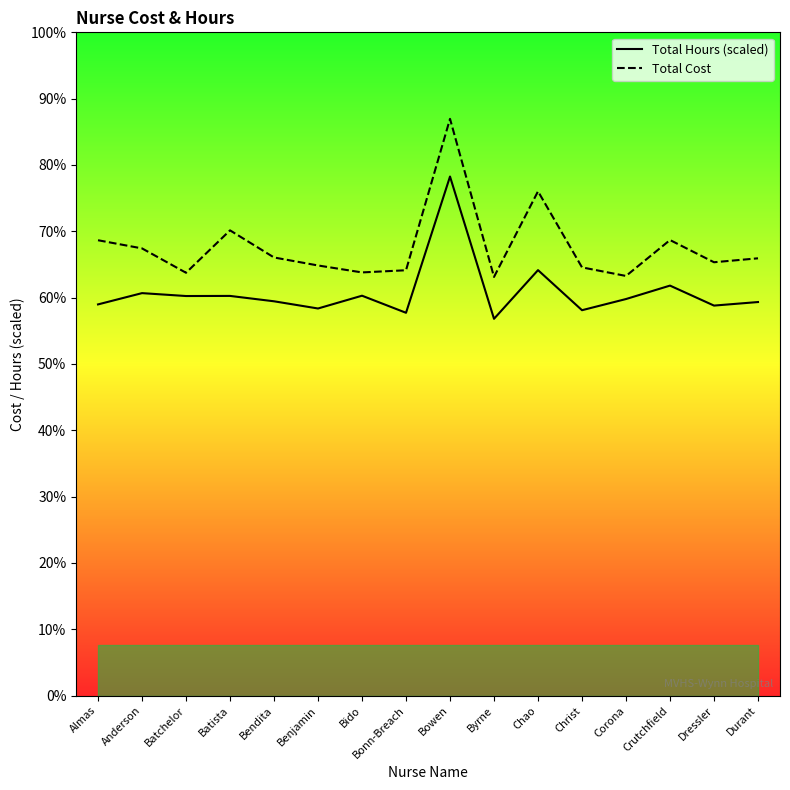

What is the label of the 13th point from the right?

Batista